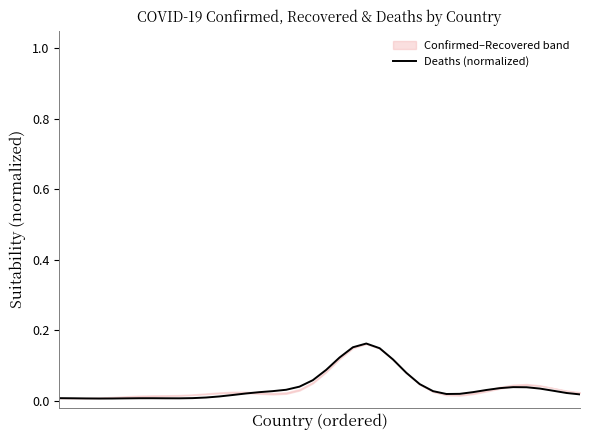

Rank the categories by value from highest to lowest.

23, 22, 24, 21, 25, 20, 26, 19, 27, 18, 34, 35, 33, 36, 17, 32, 37, 16, 28, 31, 15, 38, 14, 30, 29, 39, 13, 12, 11, 10, 0, 7, 6, 1, 8, 9, 5, 2, 4, 3